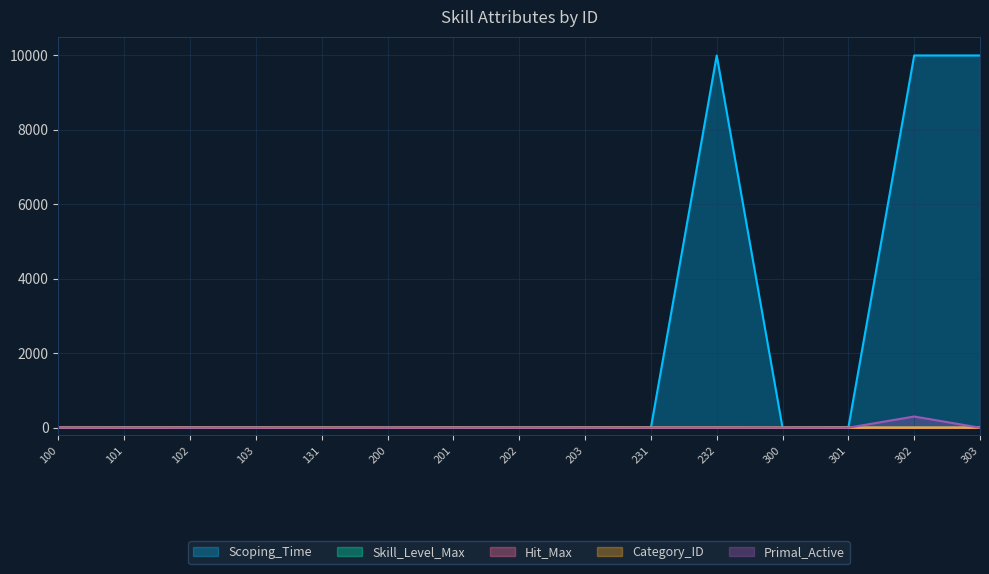

Where is the first local maximum for Hit_Max?

102